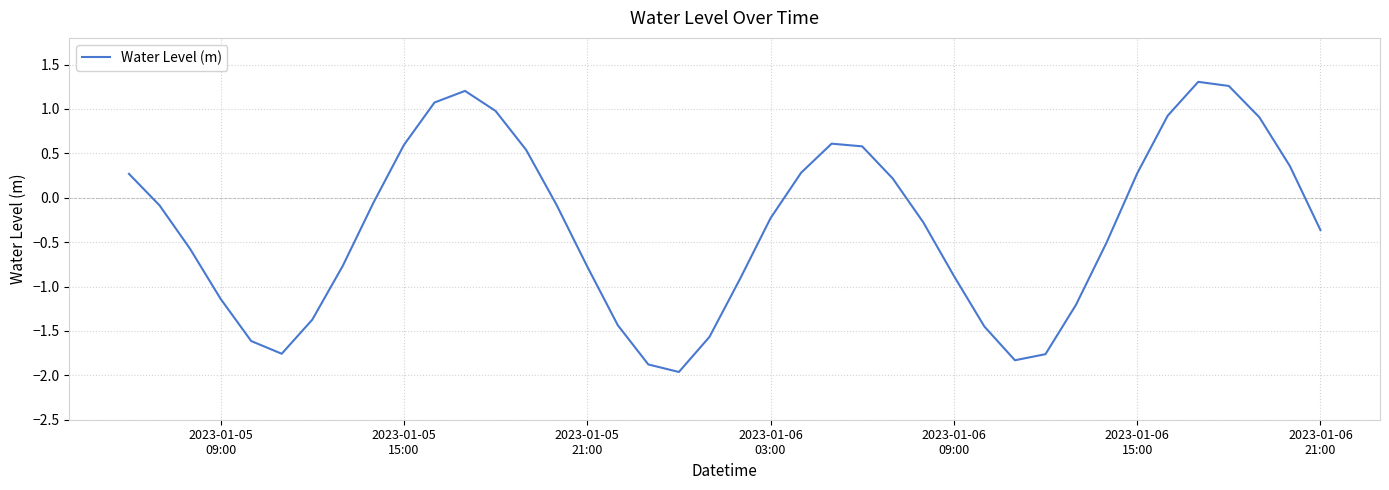

What is the smallest value displayed?

-2.0